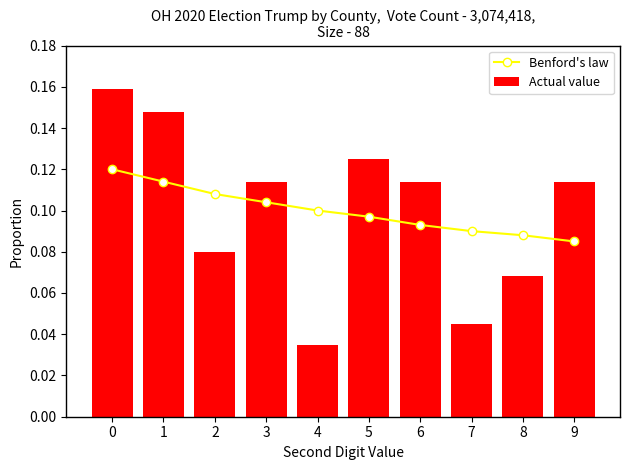

What is the value of the Benford's law bar at the 4th from the left?

0.1